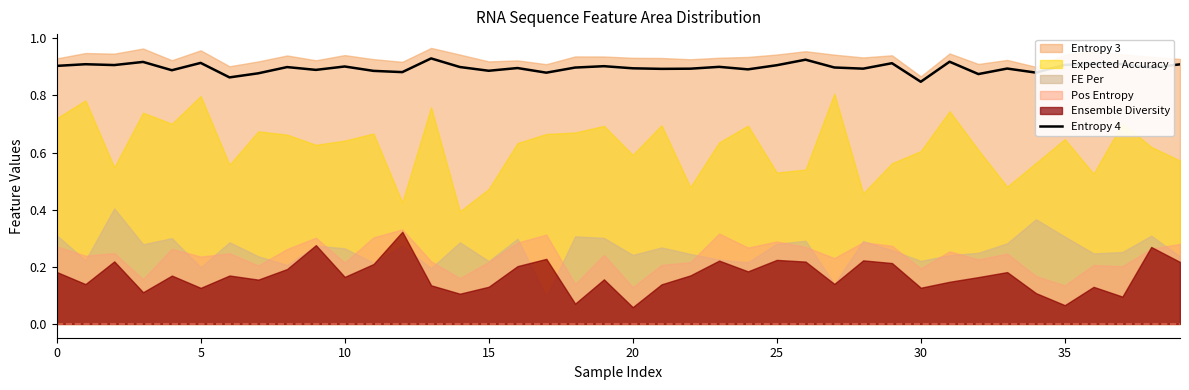

Is it true that the value at 29 is 0.9?

True